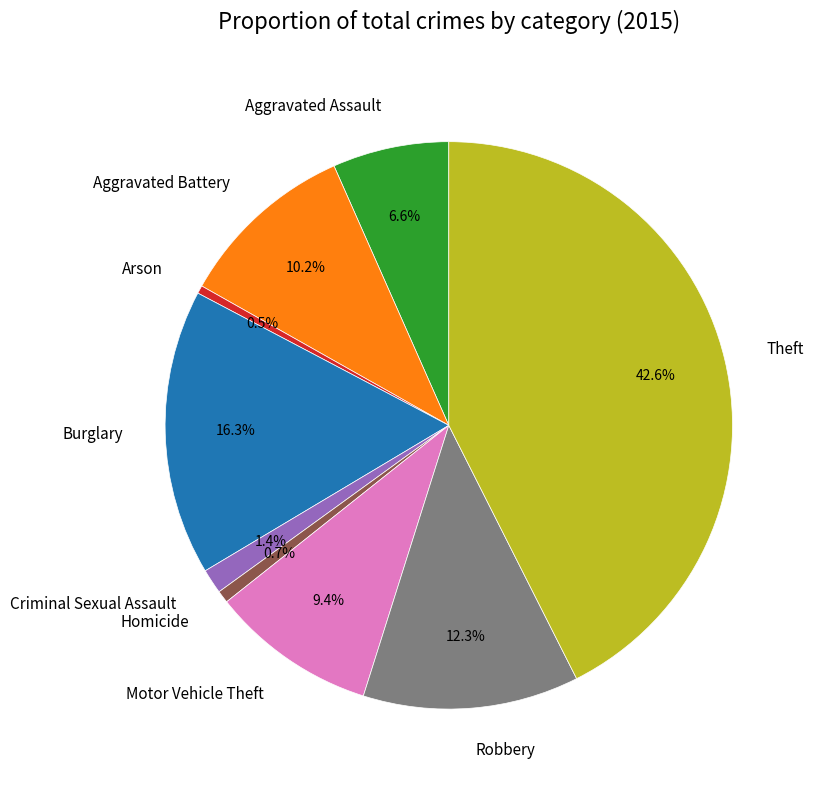

To the nearest percent, what is the difference between the Robbery and Arson slice percentages?

12%